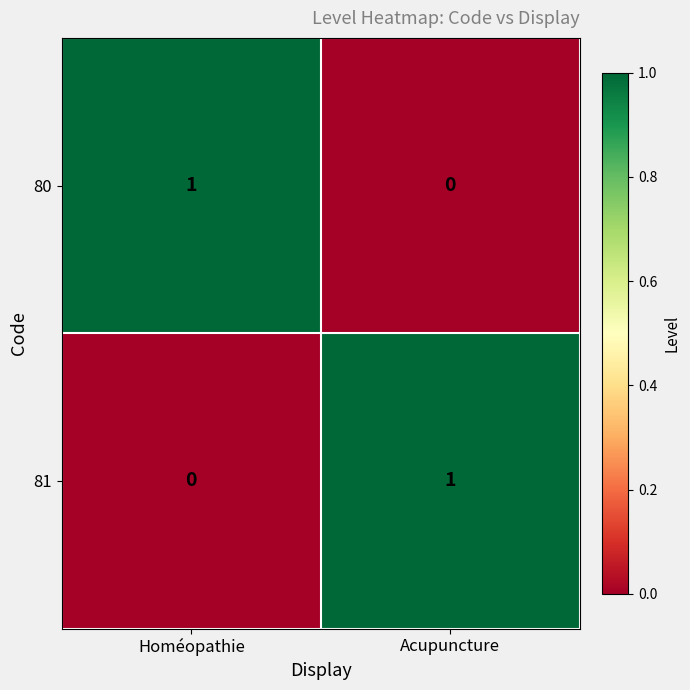

The value of 80 at Homéopathie is 0. True or false?

False